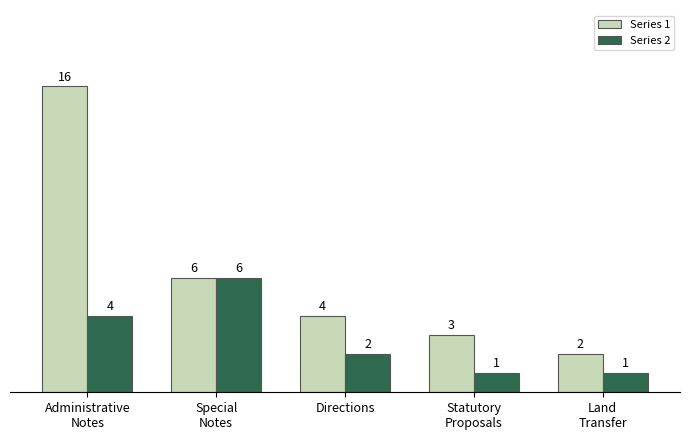

How many groups of bars are there?

5